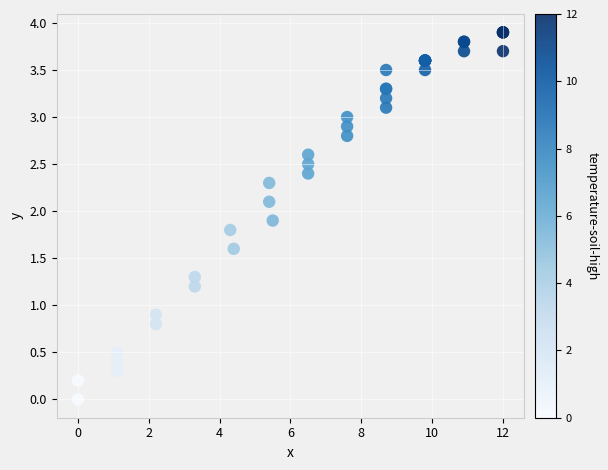

What Y value in the scatter plot is closest to 1?

0.9